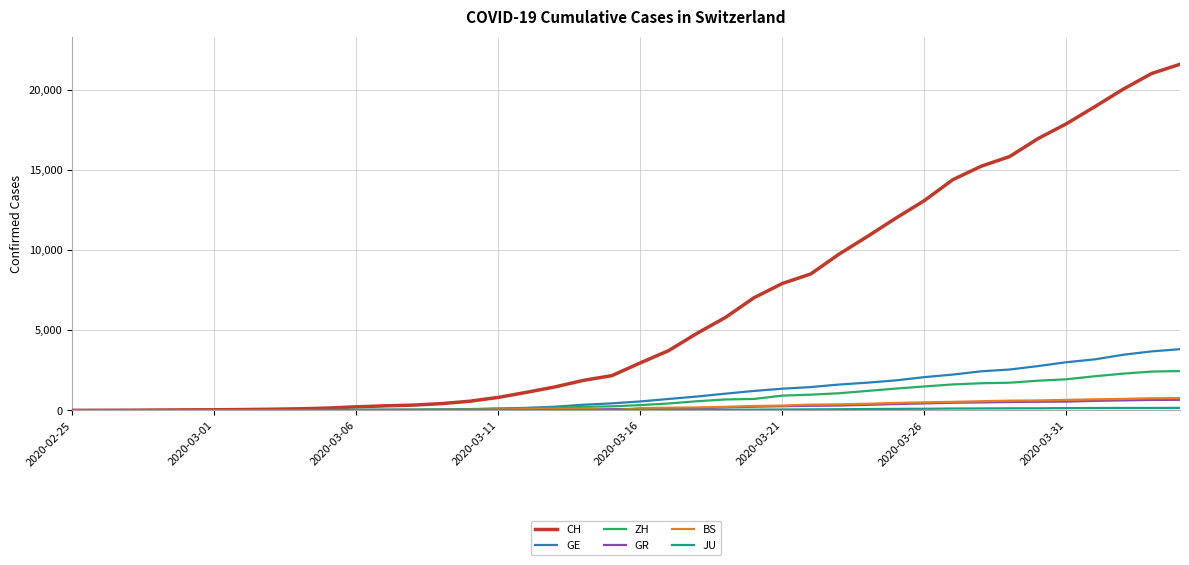

At how many categories does at least one series exceed 14719?

8